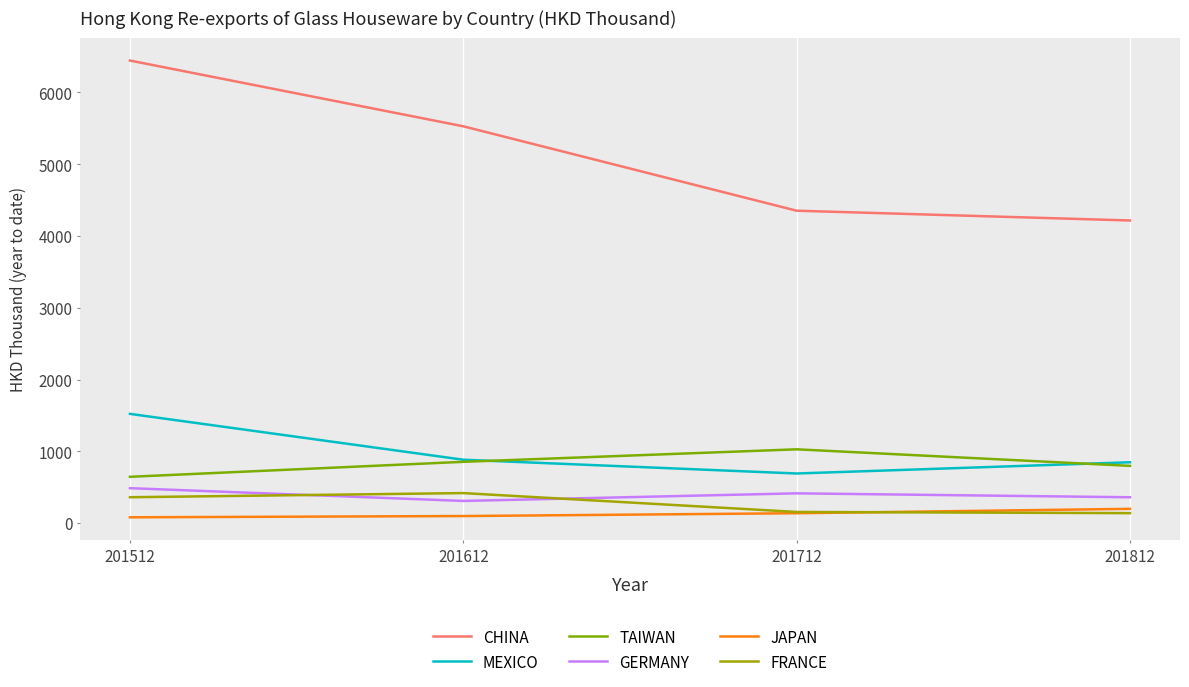

Is the value of MEXICO at 201512 greater than the value of GERMANY at 201712?

Yes